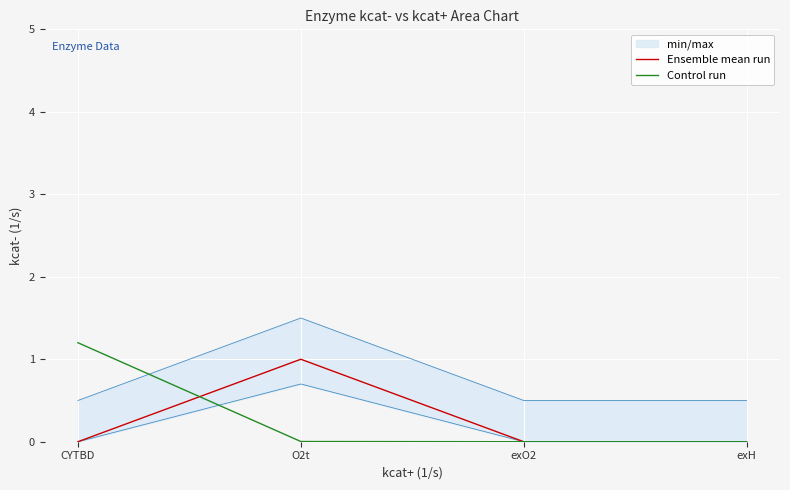

True or false: Ensemble mean run has a value of 0.6 at exO2.

False